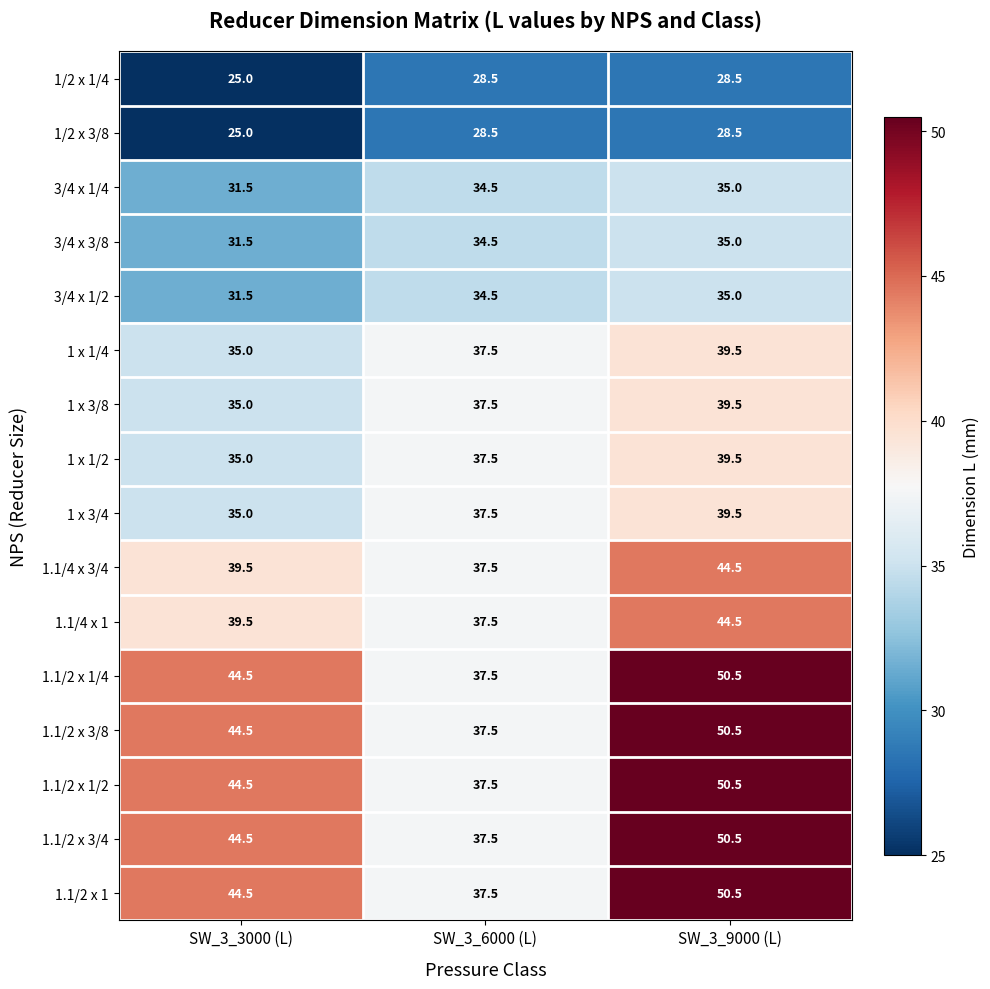

What is the sum of all 1.1/2 x 1/4 values?

132.5